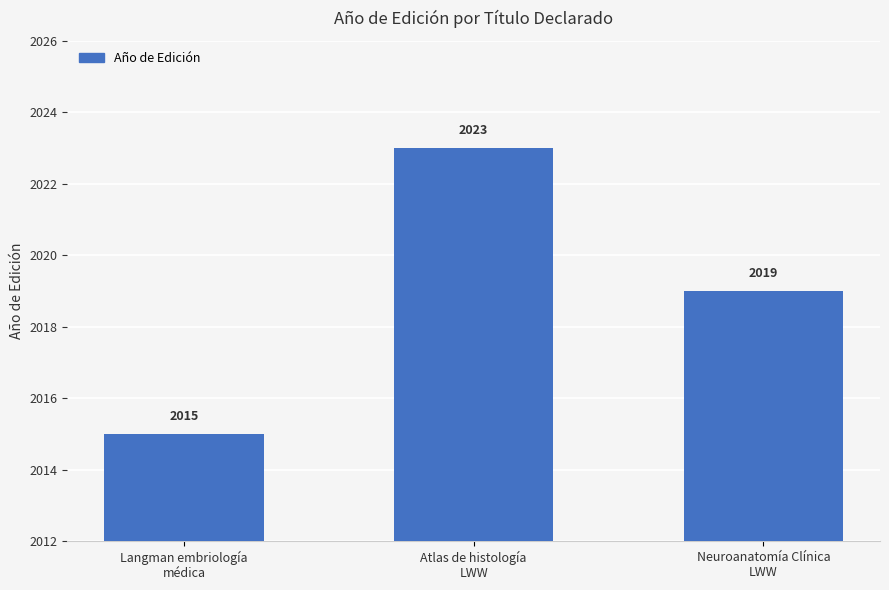

What is the approximate value at Atlas de histología
LWW?

2023